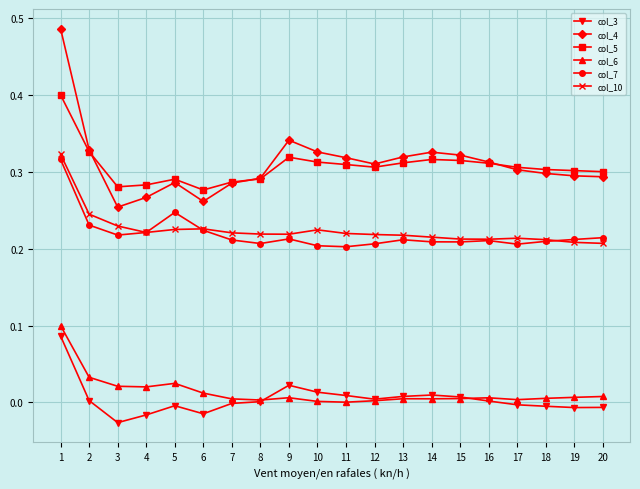

True or false: col_3 has a value of -0.0 at 6.

True